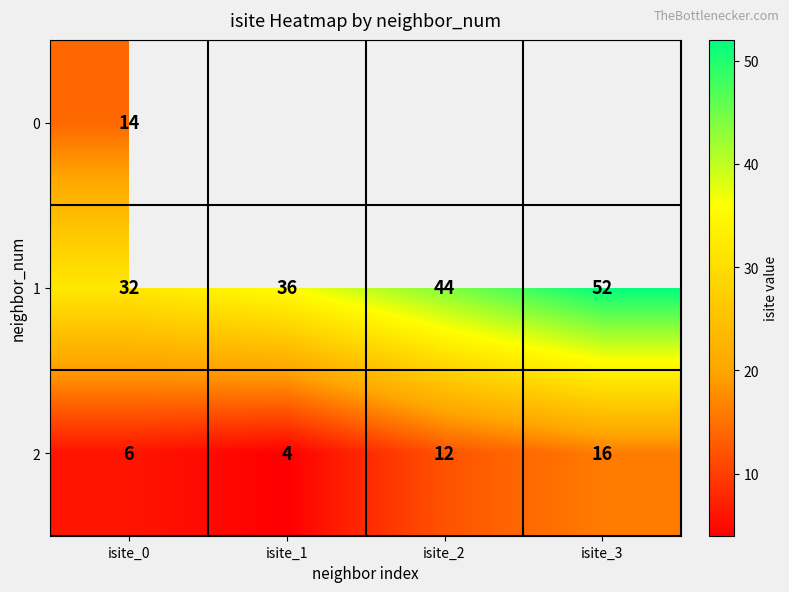

At which label does 2 reach its peak?

isite_3